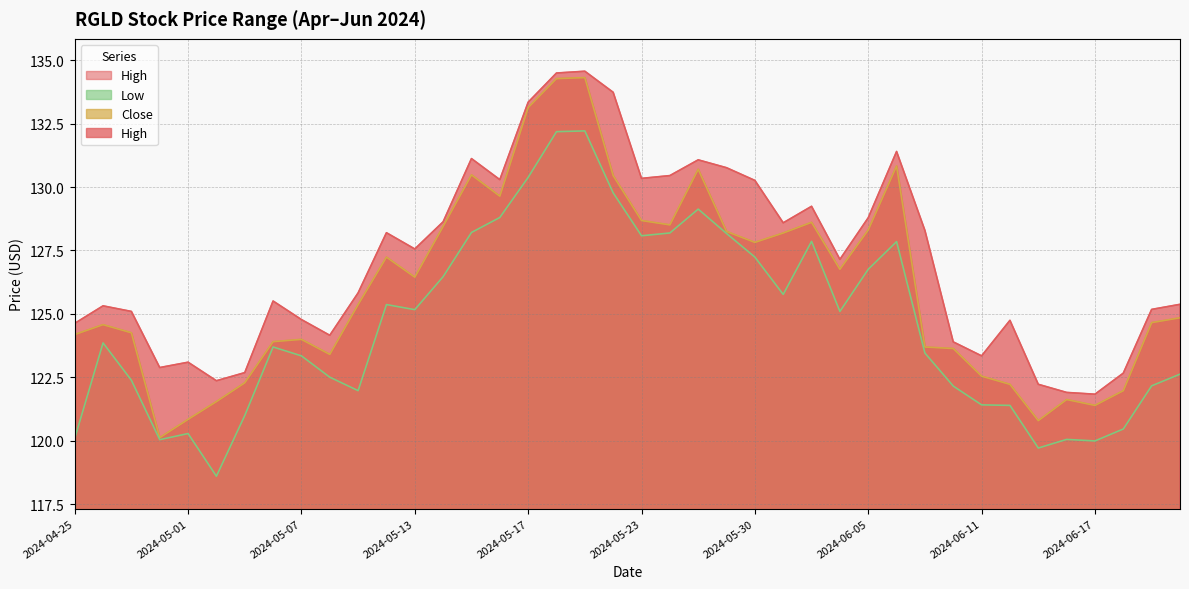

How many interior local valleys does the High series have?

10